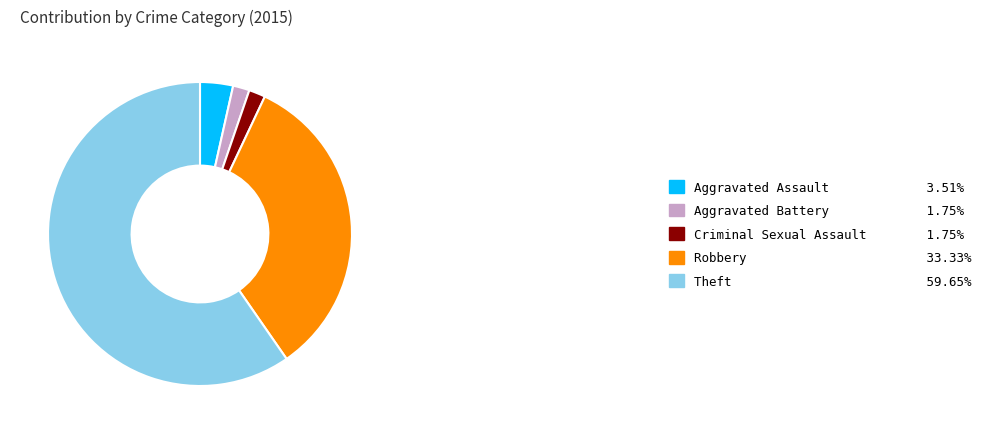

Which slice is the largest?

Theft